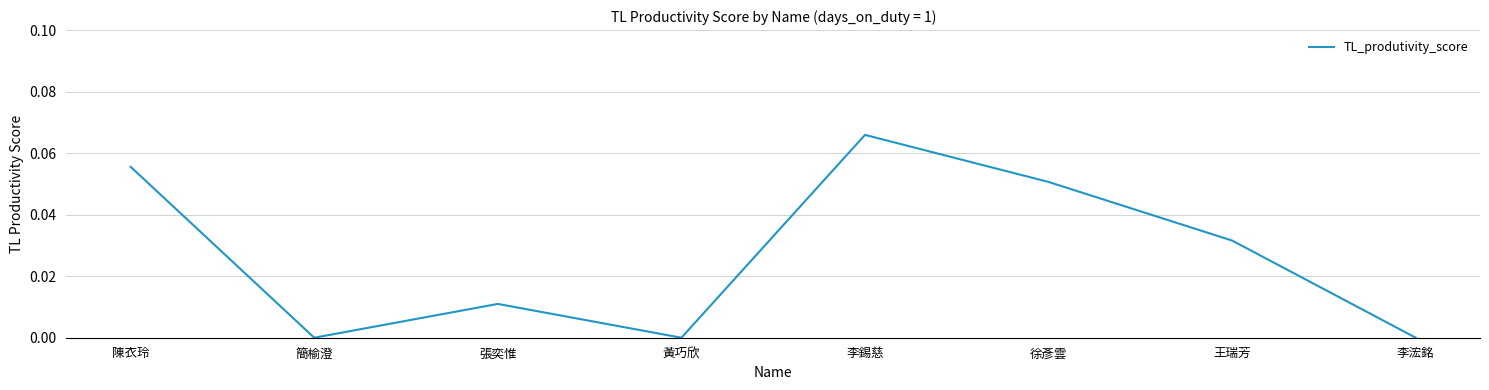

Where is the first local minimum?

簡榆澄